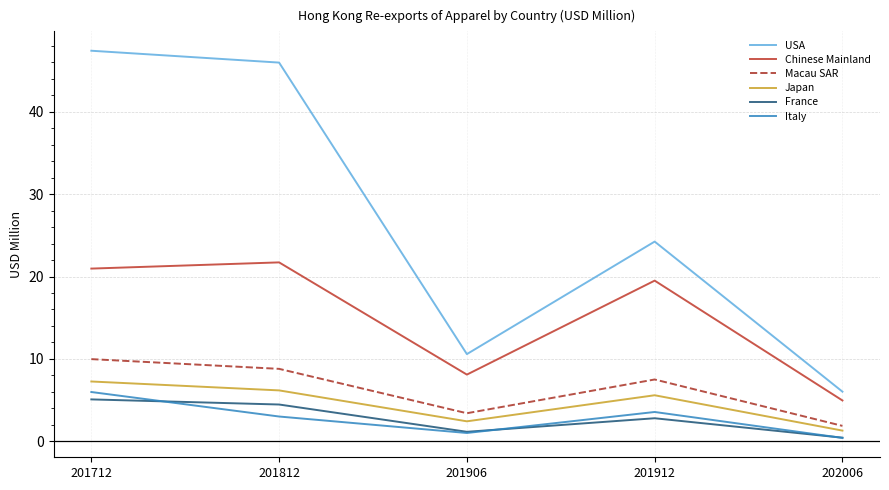

At which label does France first exceed 2?

201712